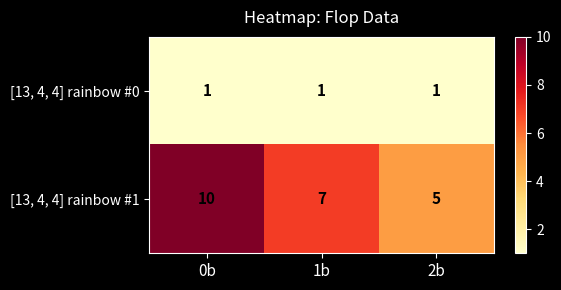

Reading left to right, transcribe all the data shown in this chart.

[13, 4, 4] rainbow #0: 1	1	1
[13, 4, 4] rainbow #1: 10	7	5